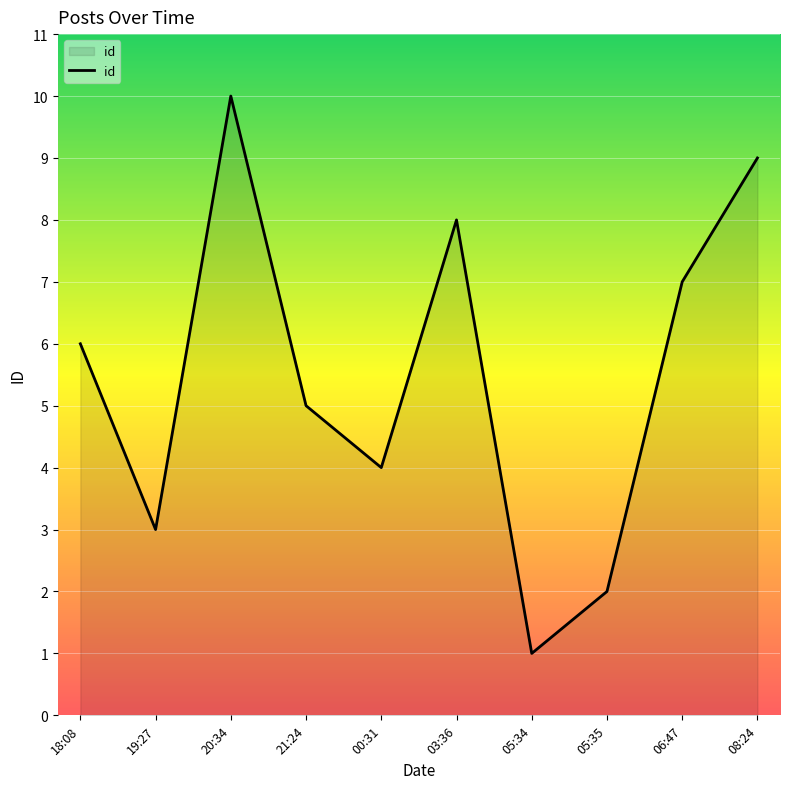

What position from the left is 20:34?

3